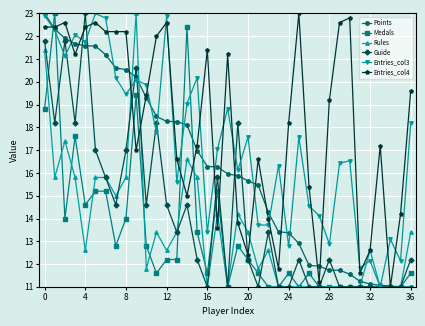

Which series has the largest total across all categories?

Entries_col4